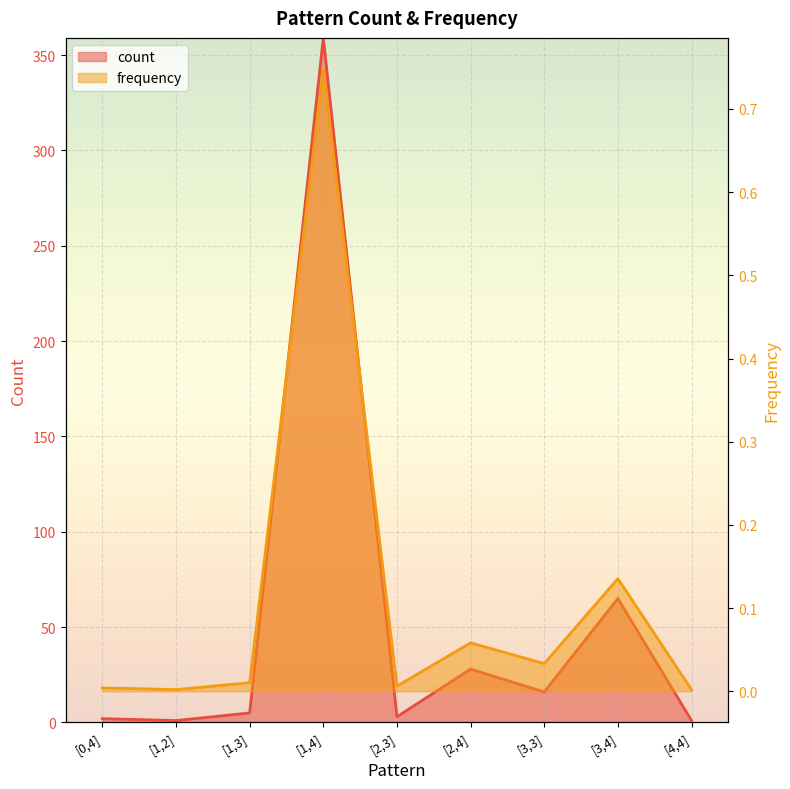

How many data points does each series have?

9